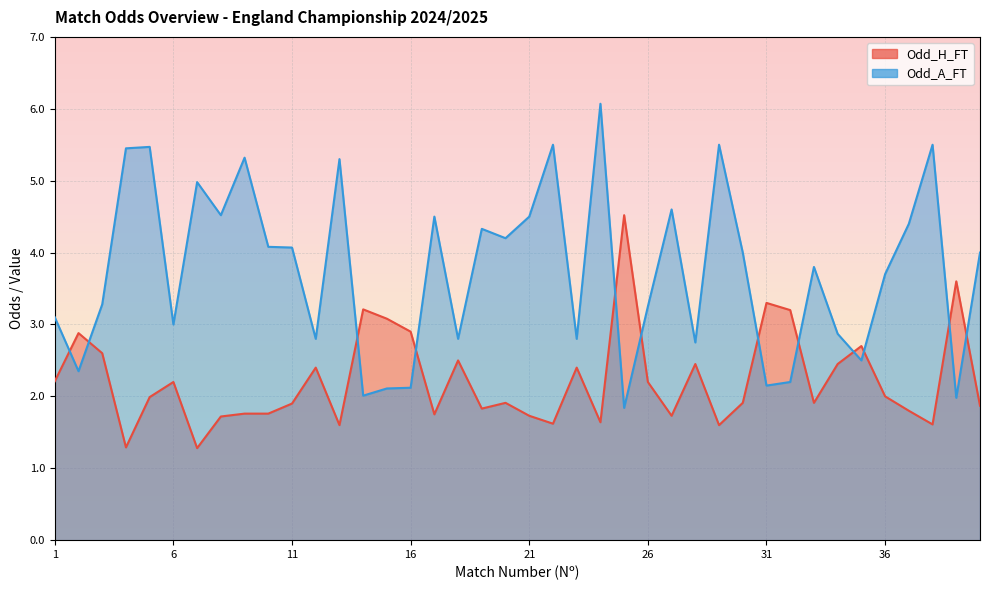

What is the total value across all series at 35?

5.2